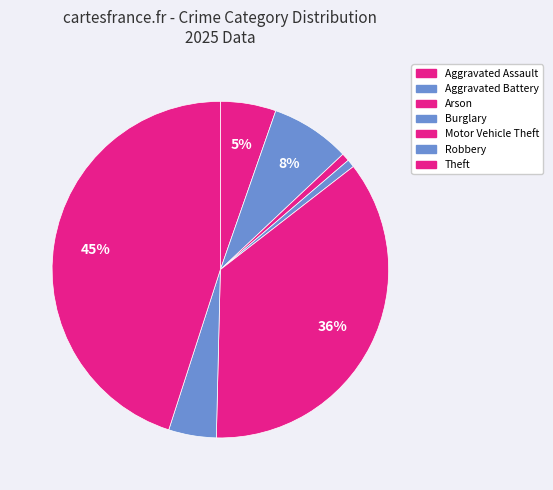

How many segments does this pie chart have?

7